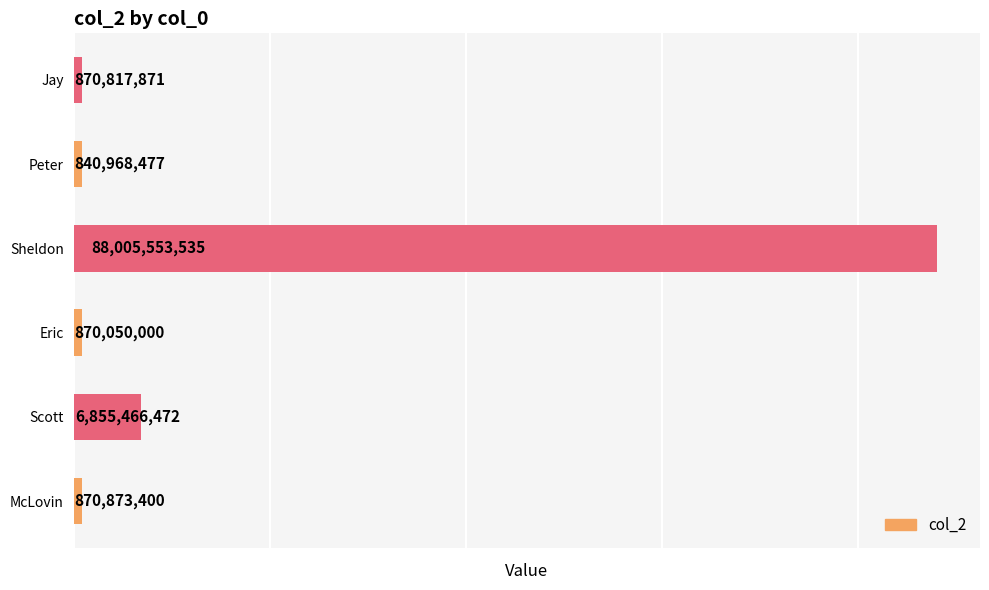

Reading bottom to top, what are all the values shown in this chart?

McLovin=870873400	Scott=6855466472	Eric=870050000	Sheldon=88005553535	Peter=840968477	Jay=870817871